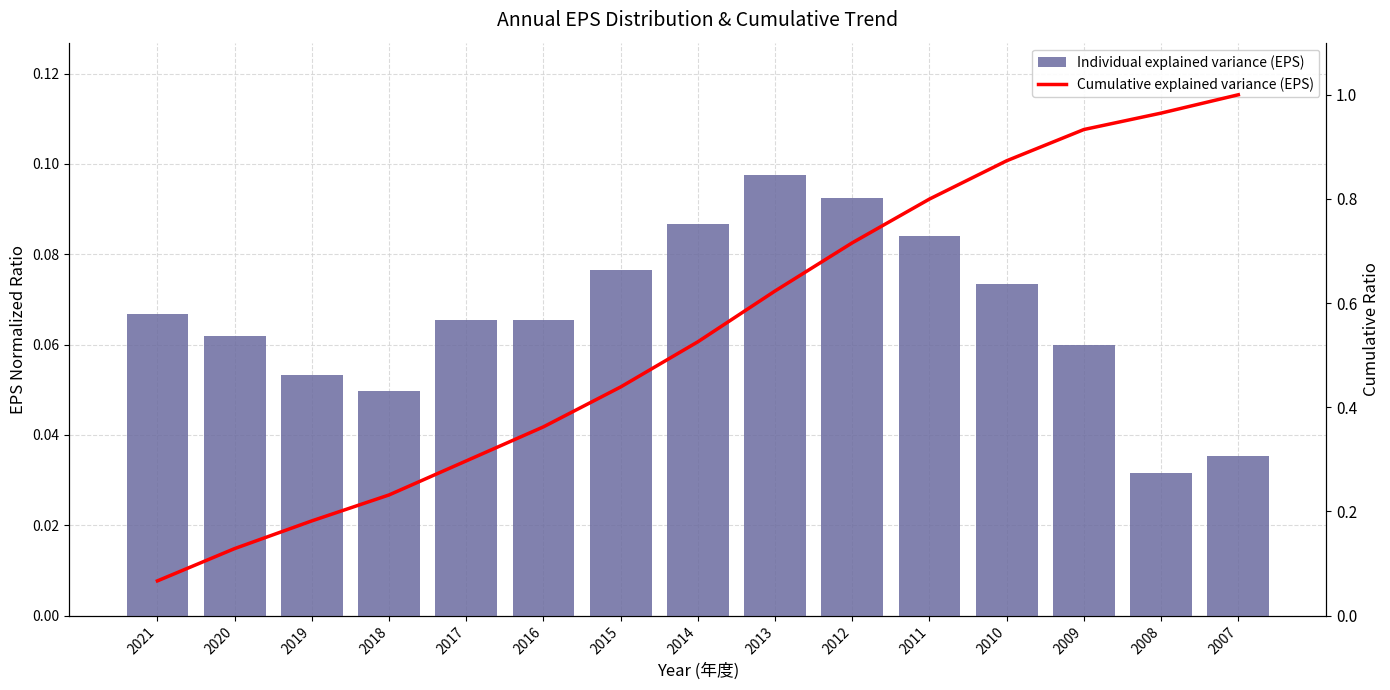

What is the highest value of the Cumulative explained variance (EPS) series?

1.0